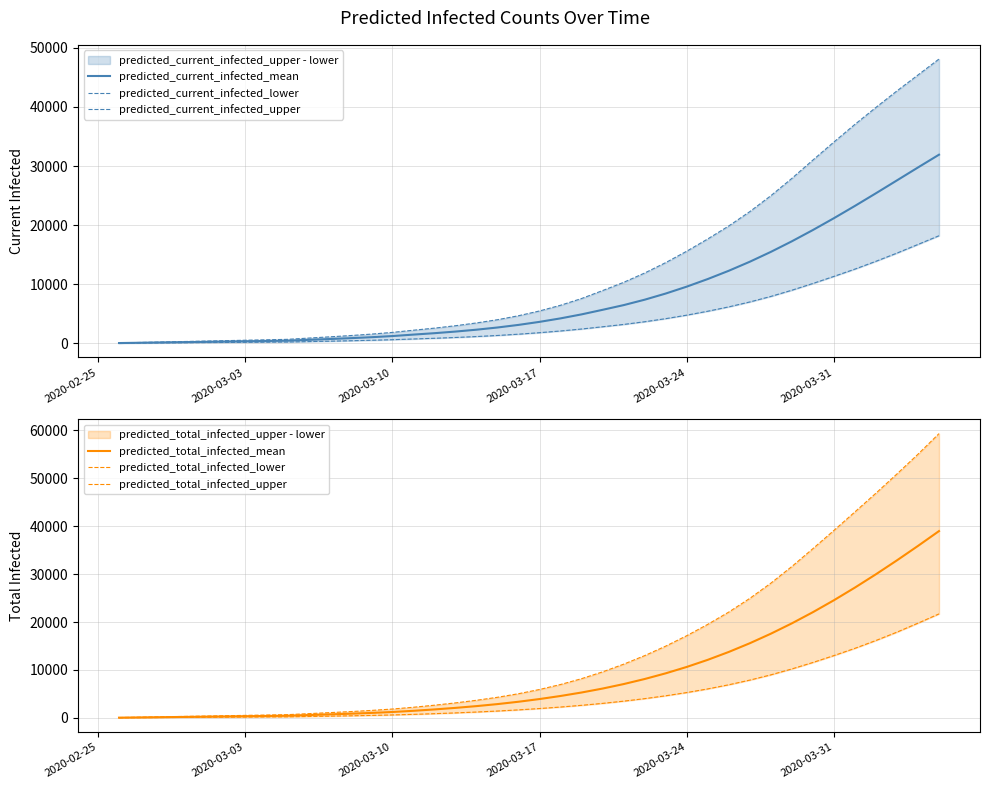

True or false: predicted_current_infected_mean and predicted_total_infected_mean cross at least once.

False